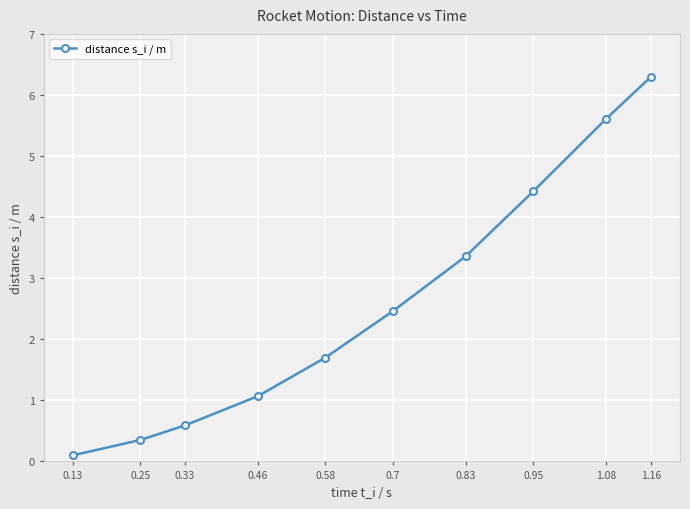

What is the label of the 9th point from the left?

1.08